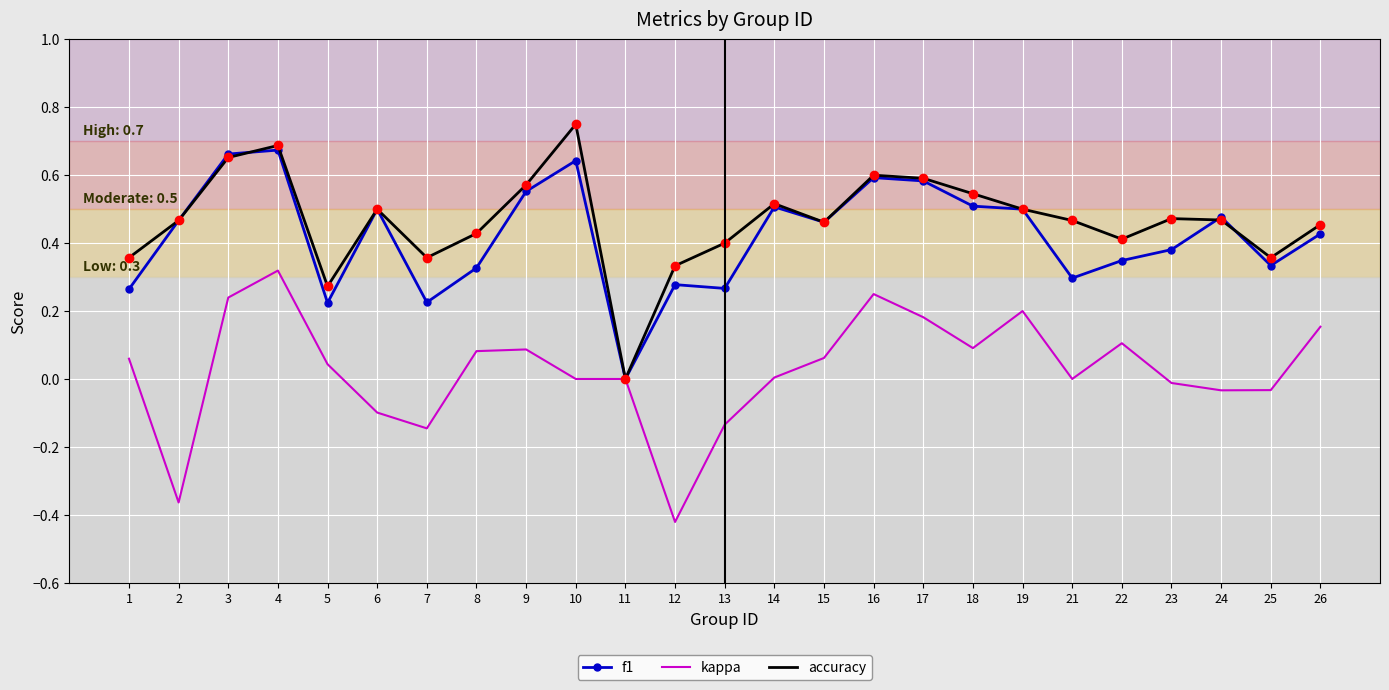

At which category is the sum across all series the highest?

4